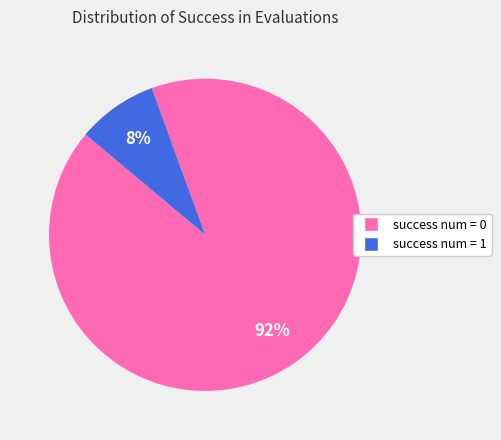

To the nearest percent, what is the average slice percentage?

50%